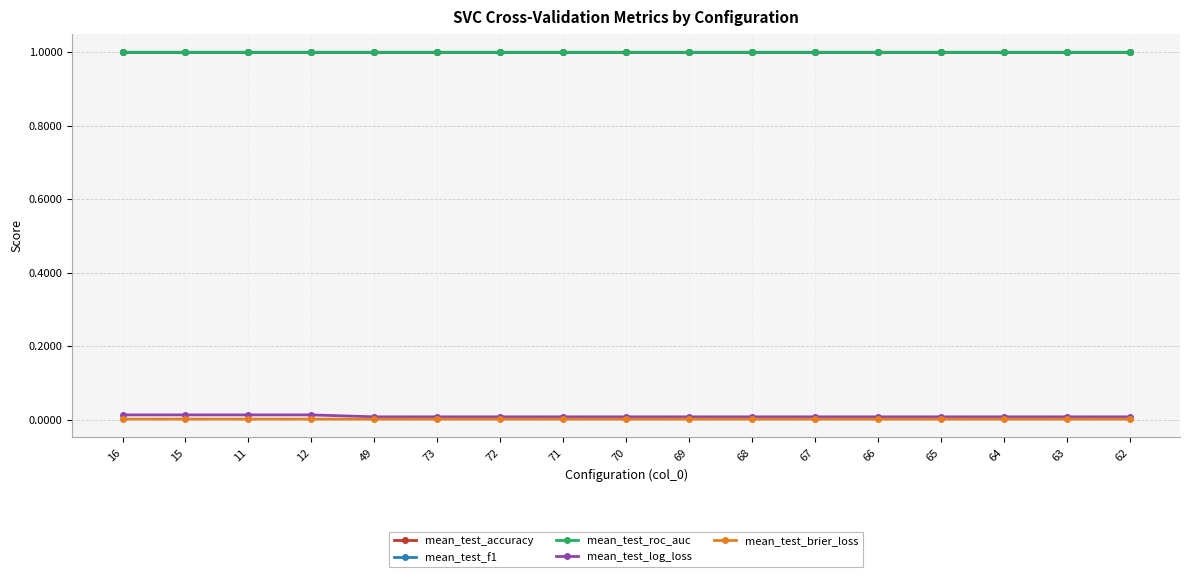

The mean_test_f1 series shows 1.0 at 67. True or false?

True